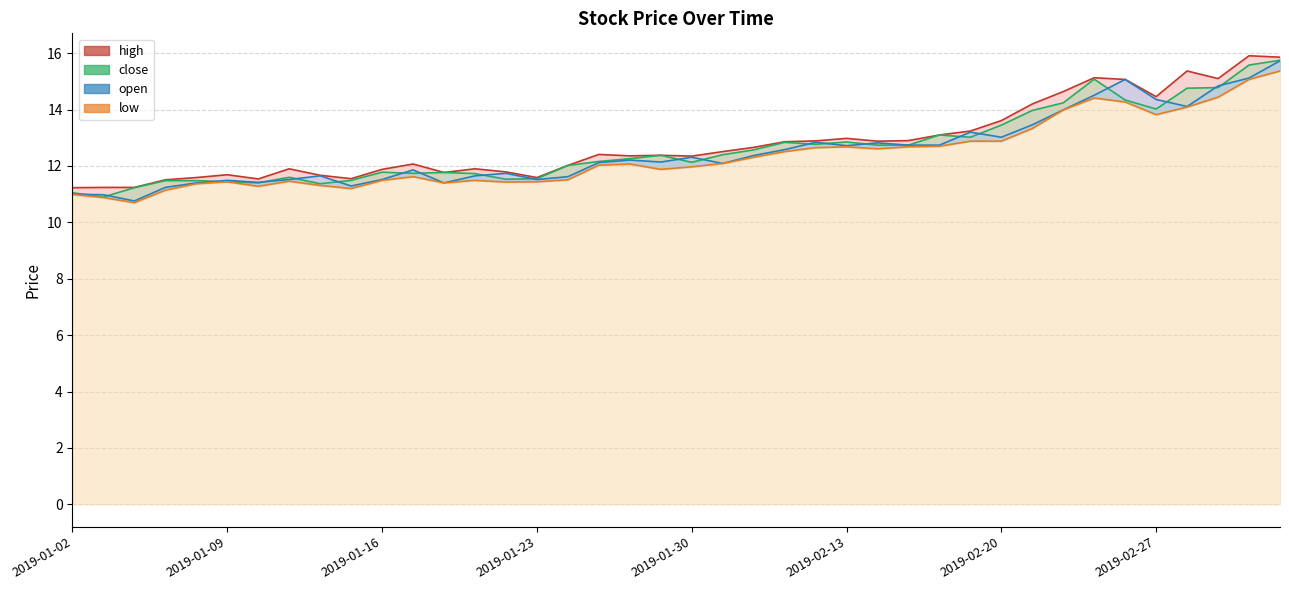

What is the difference between the maximum and second lowest values in the high series?

4.7